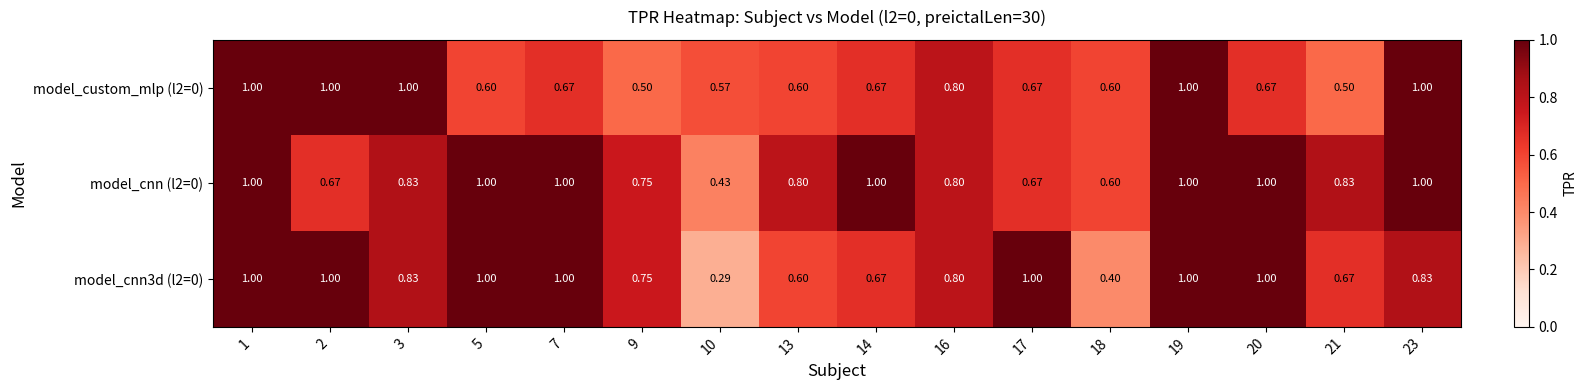

Which series changed the most between 3 and 23?

model_cnn (l2=0)